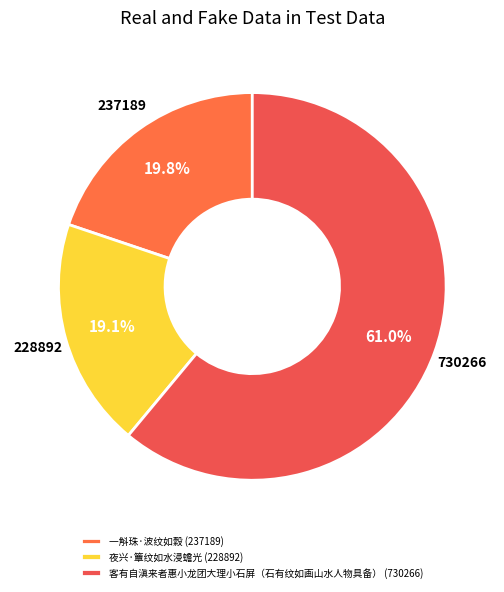

To the nearest percent, what portion does 夜兴·簟纹如水浸蟾光 represent?

19%